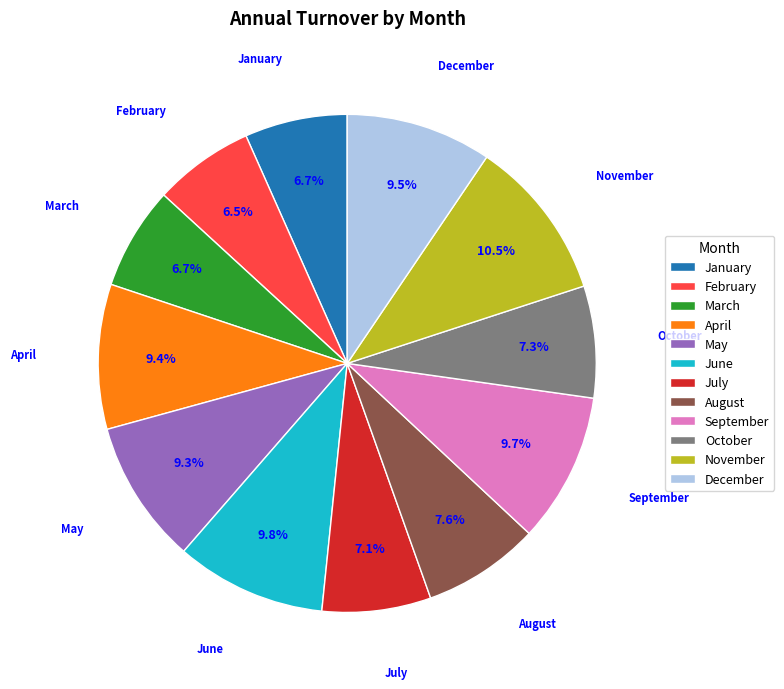

Which slice is the largest?

November